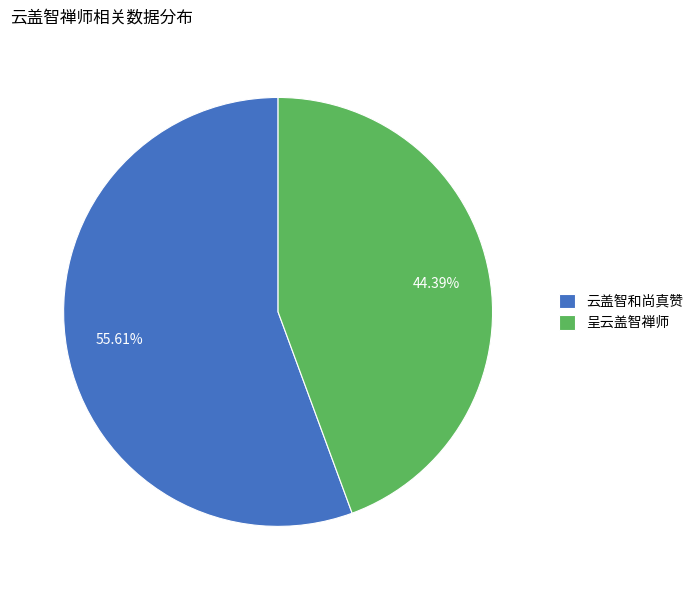

Approximately how many times larger is the value at 呈云盖智禅师 compared to 云盖智和尚真赞?

0.8